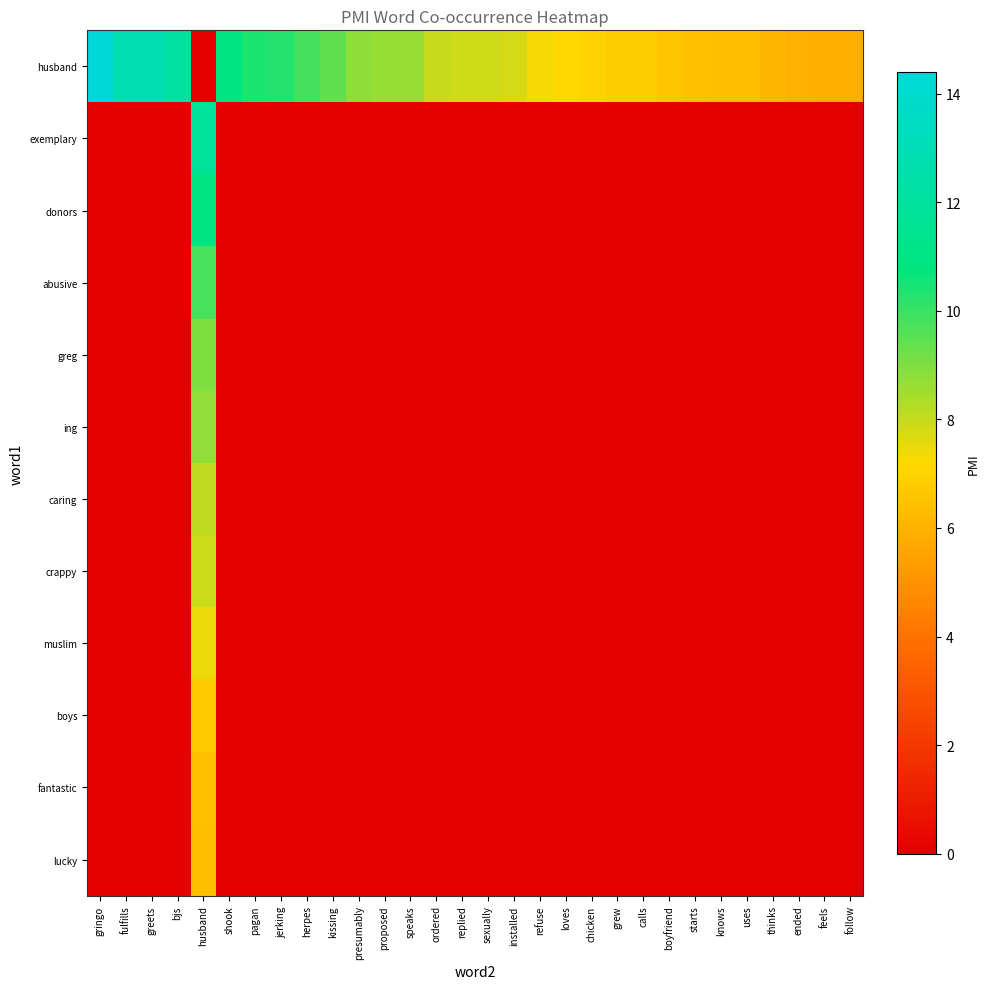

Reading left to right, transcribe all the data shown in this chart.

husband: gringo=14.4	fulfills=12.8	greets=12.8	bjs=12.1	husband=0.0	shook=10.8	pagan=10.4	jerking=10.3	herpes=9.8	kissing=9.4	presumably=8.8	proposed=8.7	speaks=8.6	ordered=8.0	replied=7.9	sexually=7.9	installed=7.8	refuse=7.3	loves=7.2	chicken=7.0	grew=6.8	calls=6.8	boyfriend=6.6	starts=6.4	knows=6.4	uses=6.4	thinks=6.1	ended=6.0	feels=5.9	follow=5.9
exemplary: gringo=0.0	fulfills=0.0	greets=0.0	bjs=0.0	husband=11.8	shook=0.0	pagan=0.0	jerking=0.0	herpes=0.0	kissing=0.0	presumably=0.0	proposed=0.0	speaks=0.0	ordered=0.0	replied=0.0	sexually=0.0	installed=0.0	refuse=0.0	loves=0.0	chicken=0.0	grew=0.0	calls=0.0	boyfriend=0.0	starts=0.0	knows=0.0	uses=0.0	thinks=0.0	ended=0.0	feels=0.0	follow=0.0
donors: gringo=0.0	fulfills=0.0	greets=0.0	bjs=0.0	husband=10.8	shook=0.0	pagan=0.0	jerking=0.0	herpes=0.0	kissing=0.0	presumably=0.0	proposed=0.0	speaks=0.0	ordered=0.0	replied=0.0	sexually=0.0	installed=0.0	refuse=0.0	loves=0.0	chicken=0.0	grew=0.0	calls=0.0	boyfriend=0.0	starts=0.0	knows=0.0	uses=0.0	thinks=0.0	ended=0.0	feels=0.0	follow=0.0
abusive: gringo=0.0	fulfills=0.0	greets=0.0	bjs=0.0	husband=9.8	shook=0.0	pagan=0.0	jerking=0.0	herpes=0.0	kissing=0.0	presumably=0.0	proposed=0.0	speaks=0.0	ordered=0.0	replied=0.0	sexually=0.0	installed=0.0	refuse=0.0	loves=0.0	chicken=0.0	grew=0.0	calls=0.0	boyfriend=0.0	starts=0.0	knows=0.0	uses=0.0	thinks=0.0	ended=0.0	feels=0.0	follow=0.0
greg: gringo=0.0	fulfills=0.0	greets=0.0	bjs=0.0	husband=9.0	shook=0.0	pagan=0.0	jerking=0.0	herpes=0.0	kissing=0.0	presumably=0.0	proposed=0.0	speaks=0.0	ordered=0.0	replied=0.0	sexually=0.0	installed=0.0	refuse=0.0	loves=0.0	chicken=0.0	grew=0.0	calls=0.0	boyfriend=0.0	starts=0.0	knows=0.0	uses=0.0	thinks=0.0	ended=0.0	feels=0.0	follow=0.0
ing: gringo=0.0	fulfills=0.0	greets=0.0	bjs=0.0	husband=8.8	shook=0.0	pagan=0.0	jerking=0.0	herpes=0.0	kissing=0.0	presumably=0.0	proposed=0.0	speaks=0.0	ordered=0.0	replied=0.0	sexually=0.0	installed=0.0	refuse=0.0	loves=0.0	chicken=0.0	grew=0.0	calls=0.0	boyfriend=0.0	starts=0.0	knows=0.0	uses=0.0	thinks=0.0	ended=0.0	feels=0.0	follow=0.0
caring: gringo=0.0	fulfills=0.0	greets=0.0	bjs=0.0	husband=8.1	shook=0.0	pagan=0.0	jerking=0.0	herpes=0.0	kissing=0.0	presumably=0.0	proposed=0.0	speaks=0.0	ordered=0.0	replied=0.0	sexually=0.0	installed=0.0	refuse=0.0	loves=0.0	chicken=0.0	grew=0.0	calls=0.0	boyfriend=0.0	starts=0.0	knows=0.0	uses=0.0	thinks=0.0	ended=0.0	feels=0.0	follow=0.0
crappy: gringo=0.0	fulfills=0.0	greets=0.0	bjs=0.0	husband=7.9	shook=0.0	pagan=0.0	jerking=0.0	herpes=0.0	kissing=0.0	presumably=0.0	proposed=0.0	speaks=0.0	ordered=0.0	replied=0.0	sexually=0.0	installed=0.0	refuse=0.0	loves=0.0	chicken=0.0	grew=0.0	calls=0.0	boyfriend=0.0	starts=0.0	knows=0.0	uses=0.0	thinks=0.0	ended=0.0	feels=0.0	follow=0.0
muslim: gringo=0.0	fulfills=0.0	greets=0.0	bjs=0.0	husband=7.5	shook=0.0	pagan=0.0	jerking=0.0	herpes=0.0	kissing=0.0	presumably=0.0	proposed=0.0	speaks=0.0	ordered=0.0	replied=0.0	sexually=0.0	installed=0.0	refuse=0.0	loves=0.0	chicken=0.0	grew=0.0	calls=0.0	boyfriend=0.0	starts=0.0	knows=0.0	uses=0.0	thinks=0.0	ended=0.0	feels=0.0	follow=0.0
boys: gringo=0.0	fulfills=0.0	greets=0.0	bjs=0.0	husband=6.8	shook=0.0	pagan=0.0	jerking=0.0	herpes=0.0	kissing=0.0	presumably=0.0	proposed=0.0	speaks=0.0	ordered=0.0	replied=0.0	sexually=0.0	installed=0.0	refuse=0.0	loves=0.0	chicken=0.0	grew=0.0	calls=0.0	boyfriend=0.0	starts=0.0	knows=0.0	uses=0.0	thinks=0.0	ended=0.0	feels=0.0	follow=0.0
fantastic: gringo=0.0	fulfills=0.0	greets=0.0	bjs=0.0	husband=6.4	shook=0.0	pagan=0.0	jerking=0.0	herpes=0.0	kissing=0.0	presumably=0.0	proposed=0.0	speaks=0.0	ordered=0.0	replied=0.0	sexually=0.0	installed=0.0	refuse=0.0	loves=0.0	chicken=0.0	grew=0.0	calls=0.0	boyfriend=0.0	starts=0.0	knows=0.0	uses=0.0	thinks=0.0	ended=0.0	feels=0.0	follow=0.0
lucky: gringo=0.0	fulfills=0.0	greets=0.0	bjs=0.0	husband=6.4	shook=0.0	pagan=0.0	jerking=0.0	herpes=0.0	kissing=0.0	presumably=0.0	proposed=0.0	speaks=0.0	ordered=0.0	replied=0.0	sexually=0.0	installed=0.0	refuse=0.0	loves=0.0	chicken=0.0	grew=0.0	calls=0.0	boyfriend=0.0	starts=0.0	knows=0.0	uses=0.0	thinks=0.0	ended=0.0	feels=0.0	follow=0.0